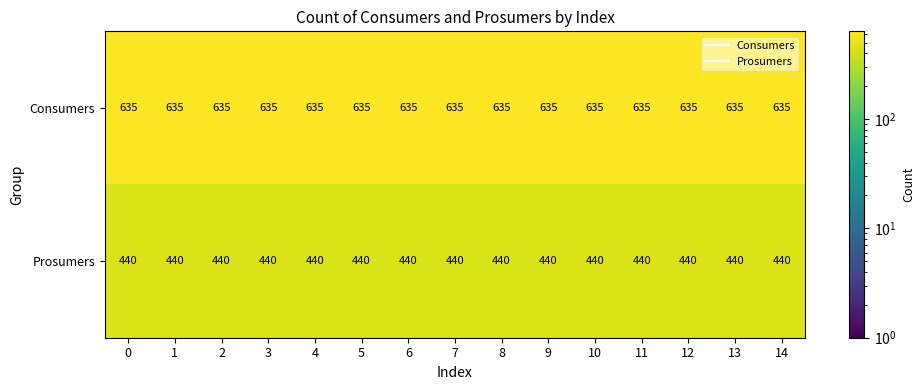

What is the average value of the Prosumers series?

440